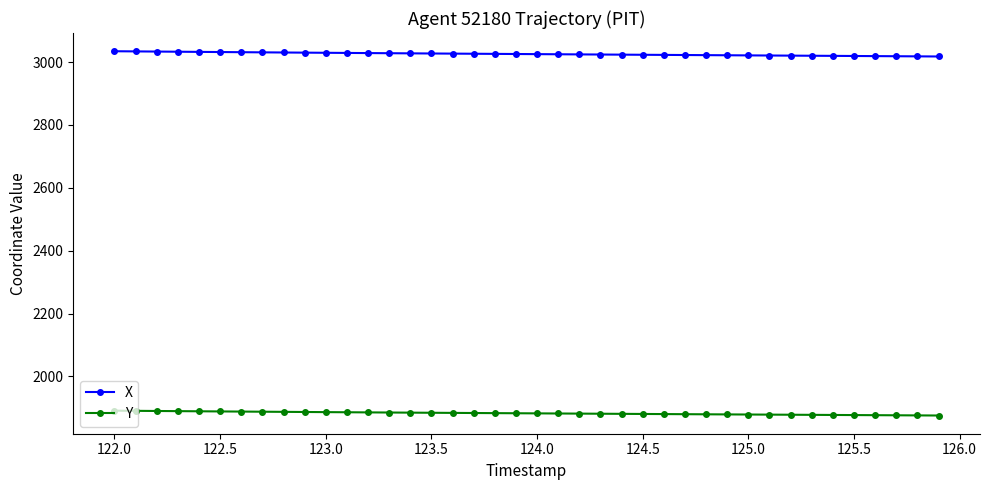

What is the value of the Y point at the 36th from the left?

1877.3